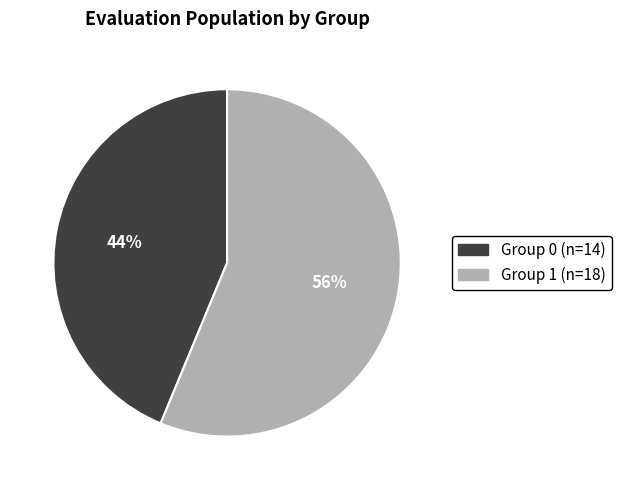

To the nearest percent, what is the average slice percentage?

50%